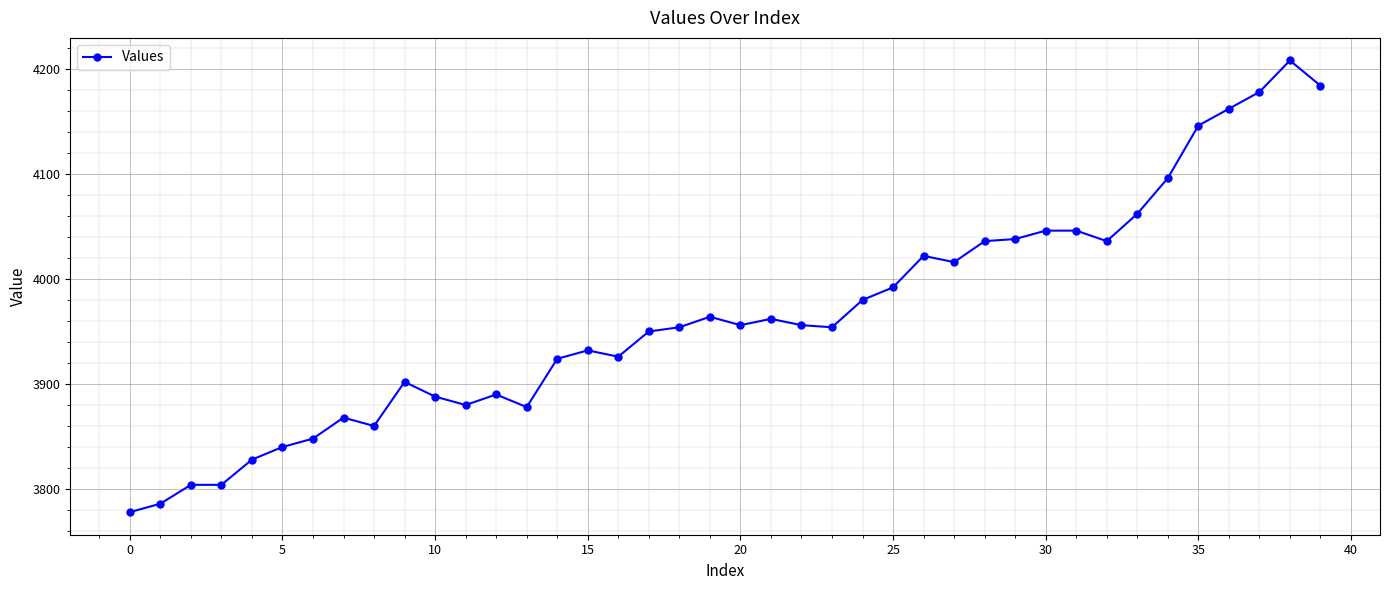

True or false: there are more than 1 points higher than both neighbors.

True